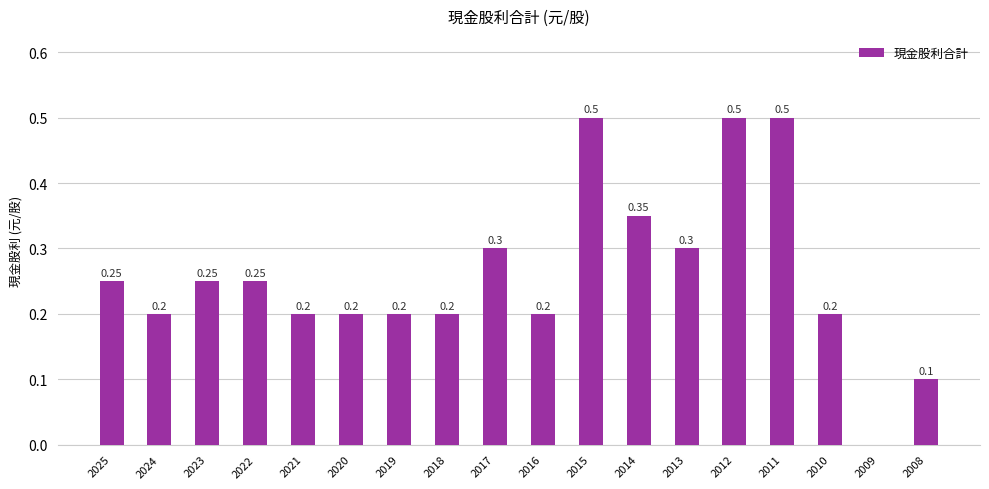

Is it true that the value at 2015 is 0.3?

False